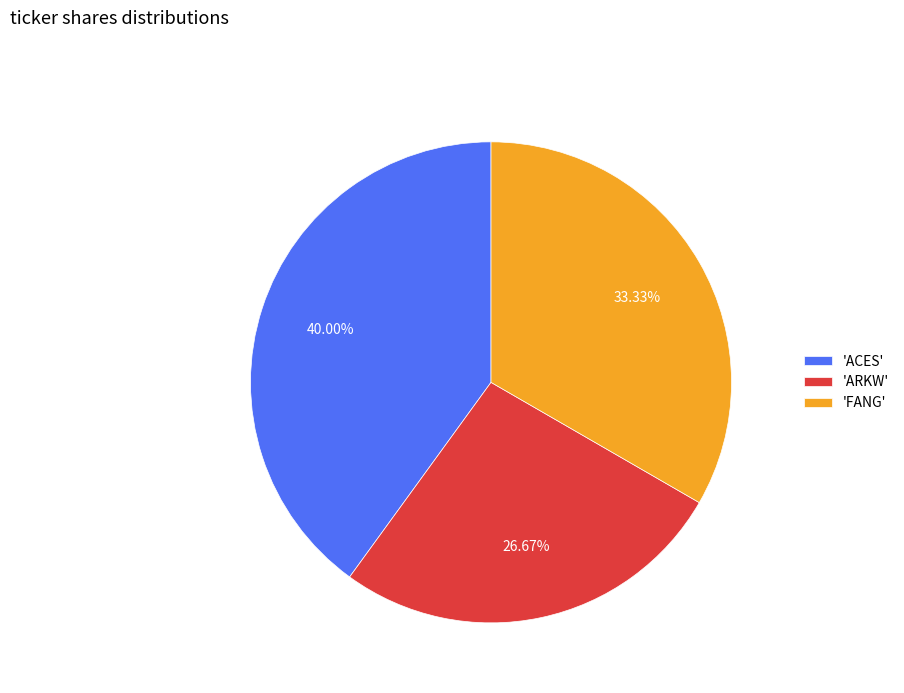

Rank the categories by value from highest to lowest.

'ACES', 'FANG', 'ARKW'